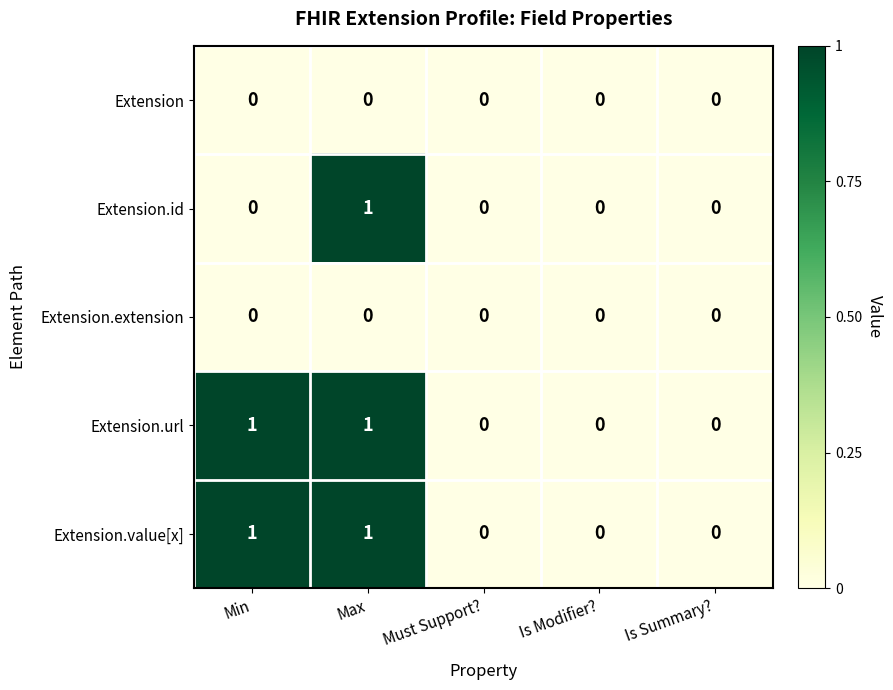

At which category is the sum across all series the highest?

Max